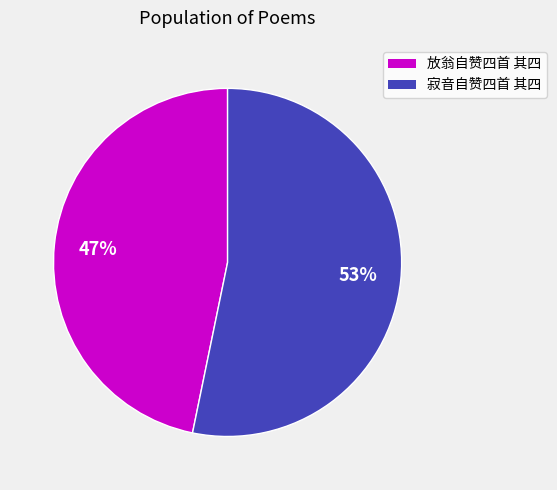

Is there any slice that represents more than half of the pie?

Yes